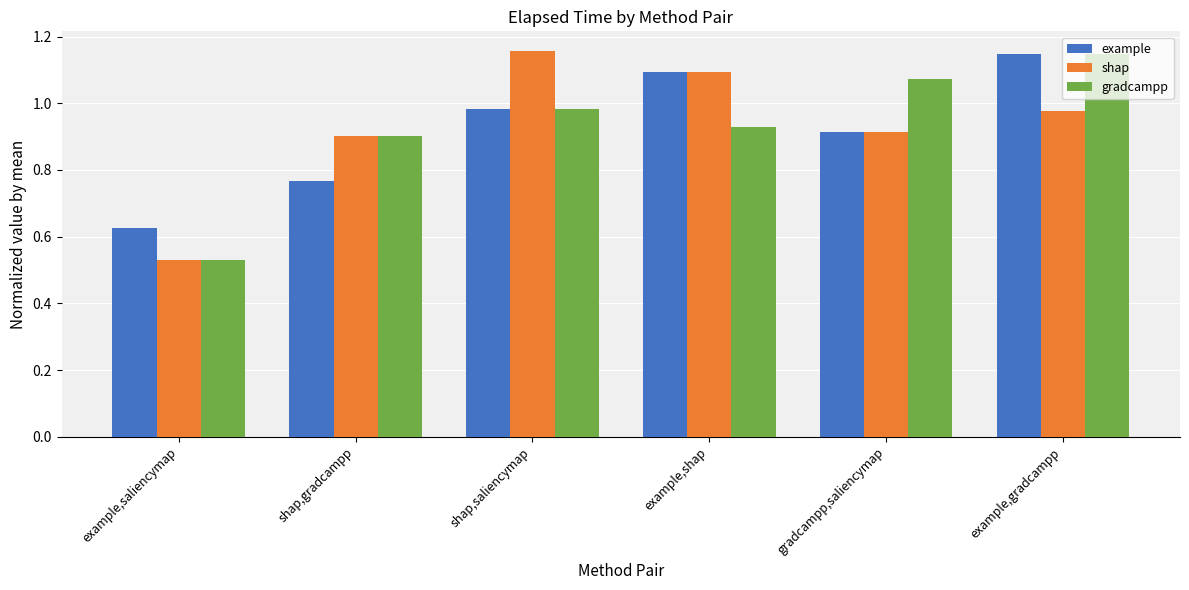

What is the sum of all example values?

5.5